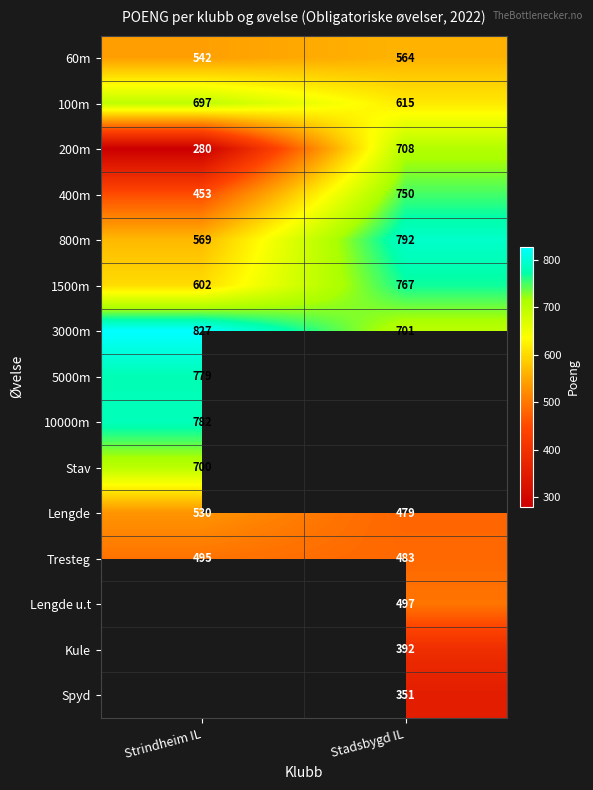

What is the minimum value for 1500m?

602